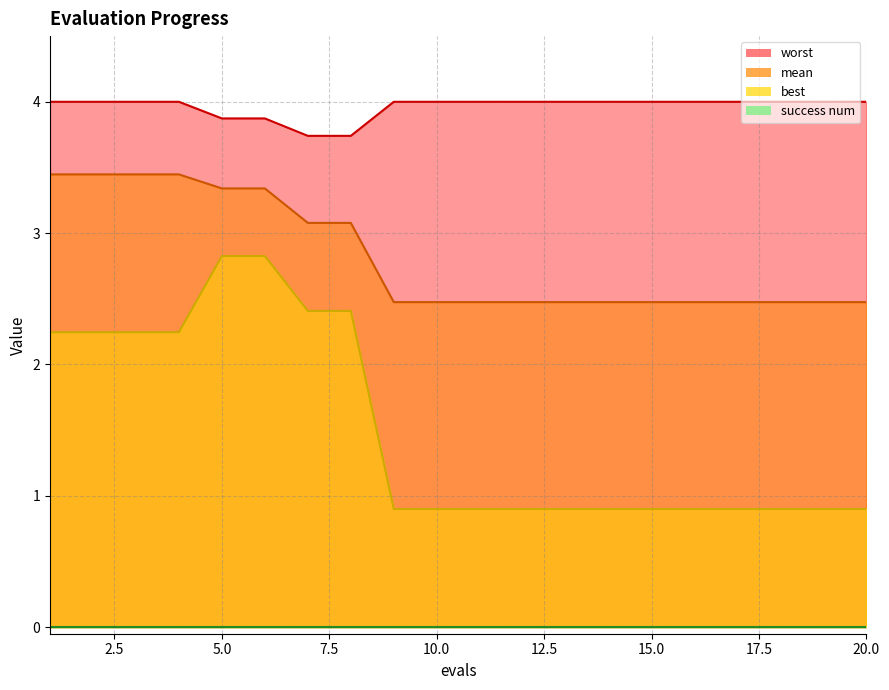

What is the difference between the mean values at 10 and 8?

0.6